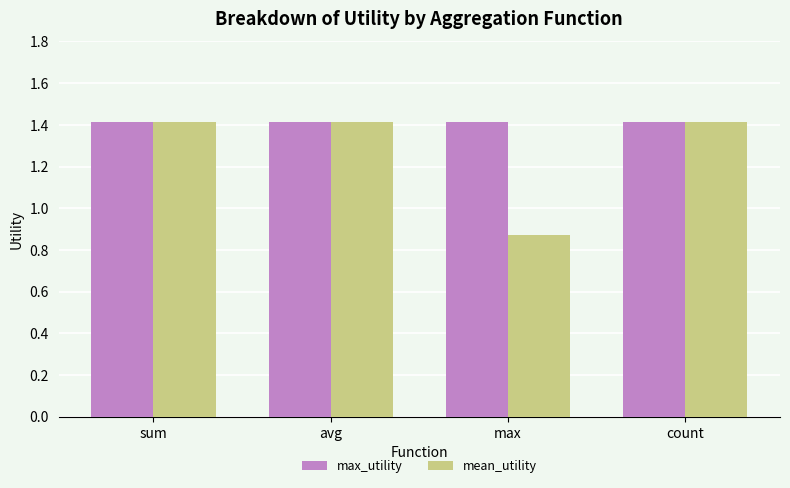

At which label is mean_utility closest to 1?

max